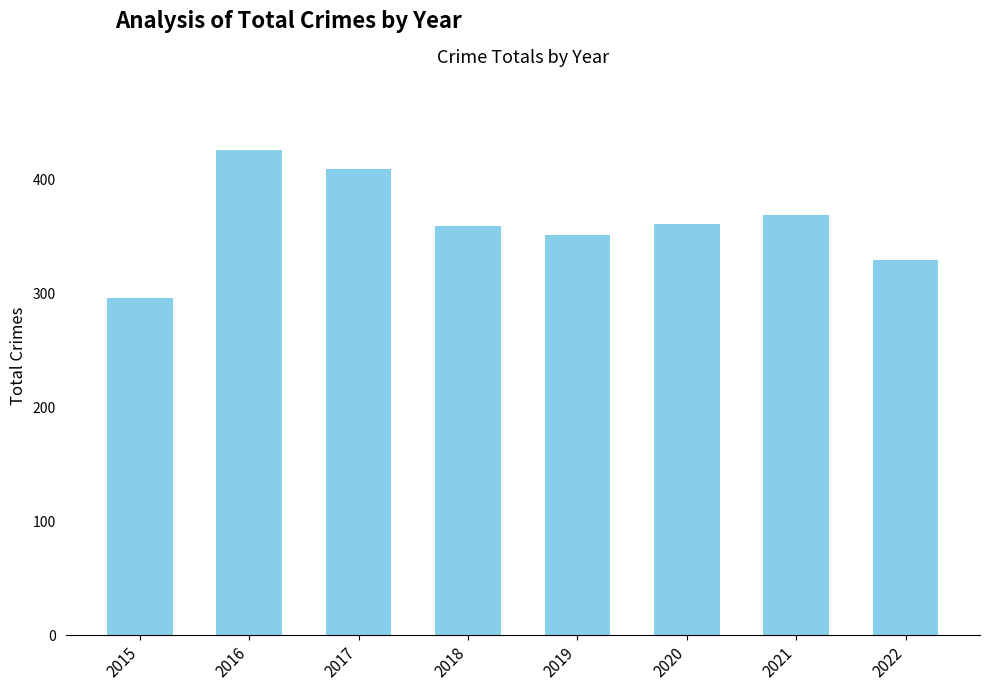

Which label corresponds to the largest value in the chart?

2016